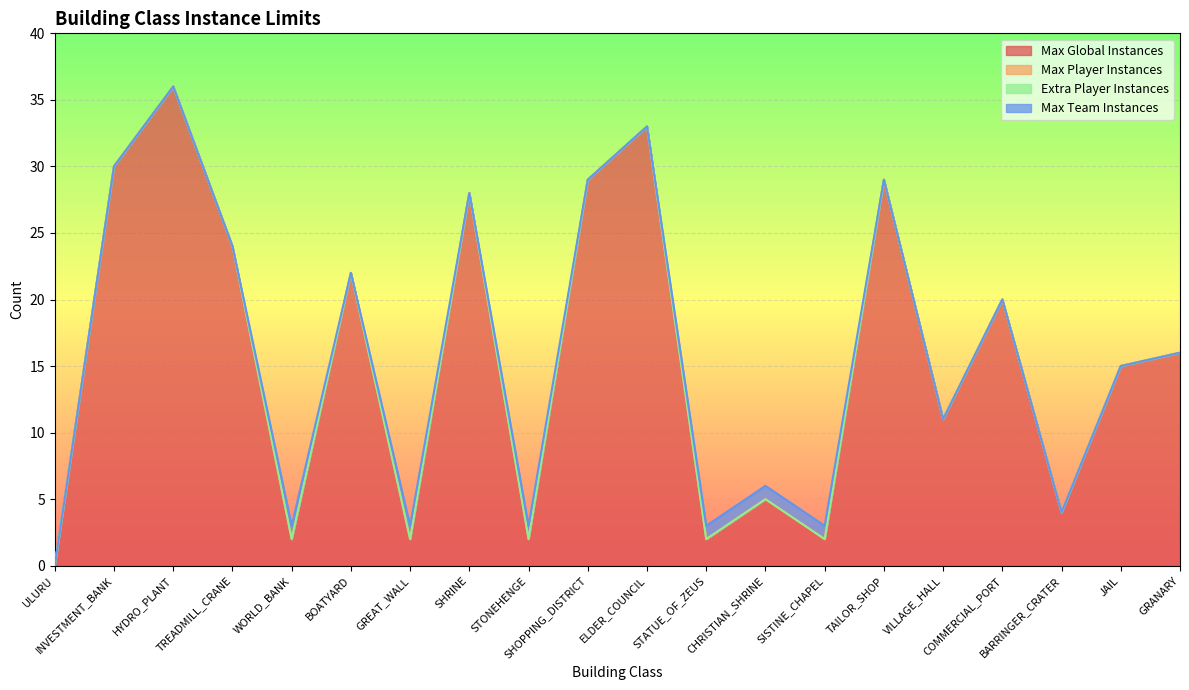

What is the value of the Max Global Instances point at the 13th from the left?

5